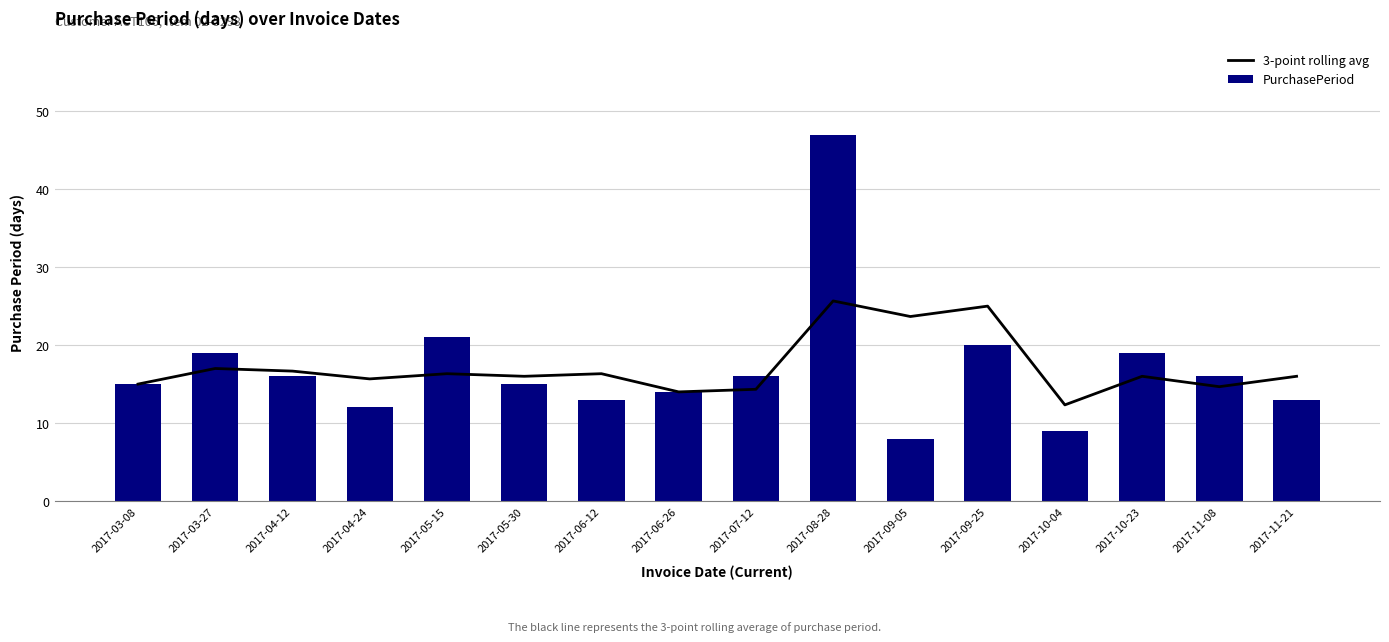

At which label does PurchasePeriod first exceed 16?

2017-03-27